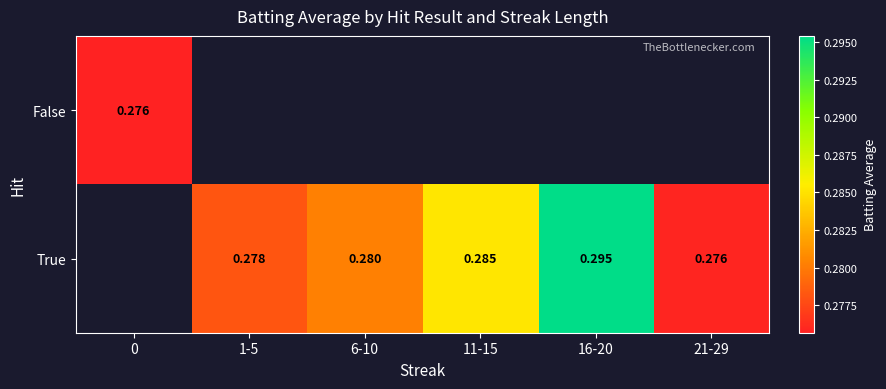

How many data points in True are above 0?

5